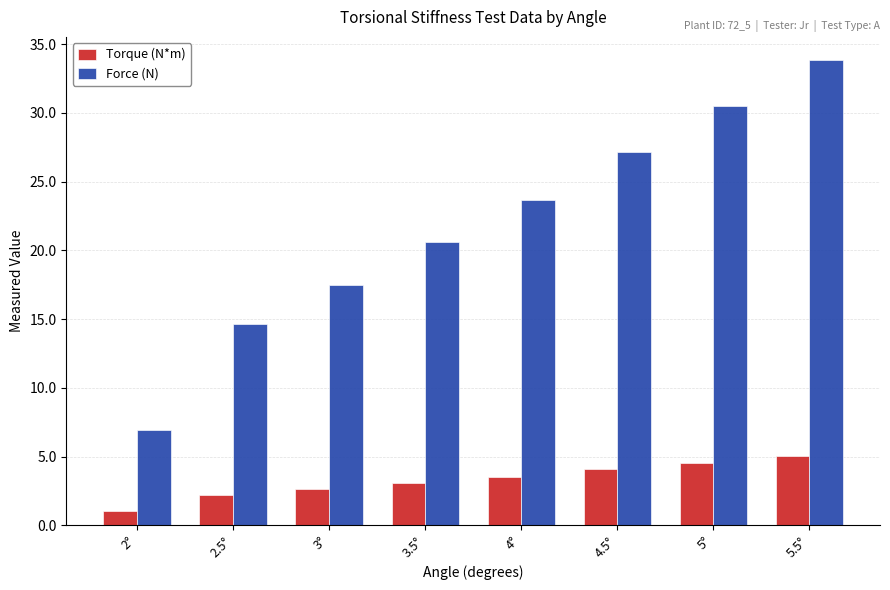

Where is Torque (N*m) nearest to the value 3?

3.5°